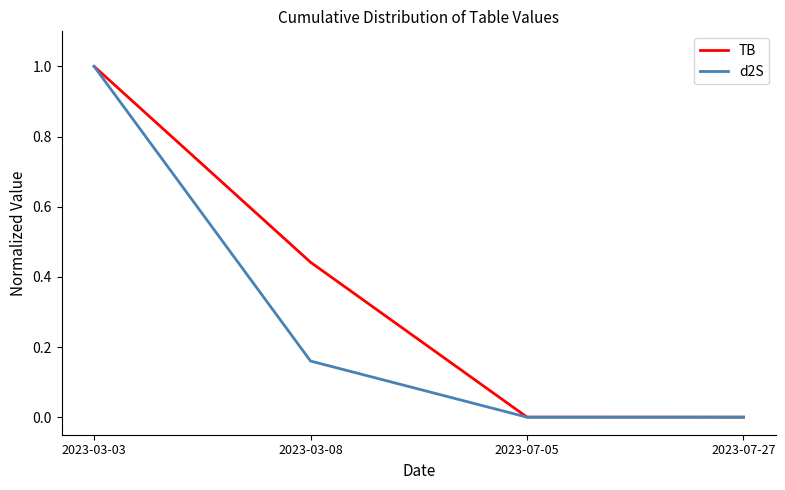

True or false: d2S has more than 1 interior local peaks.

False